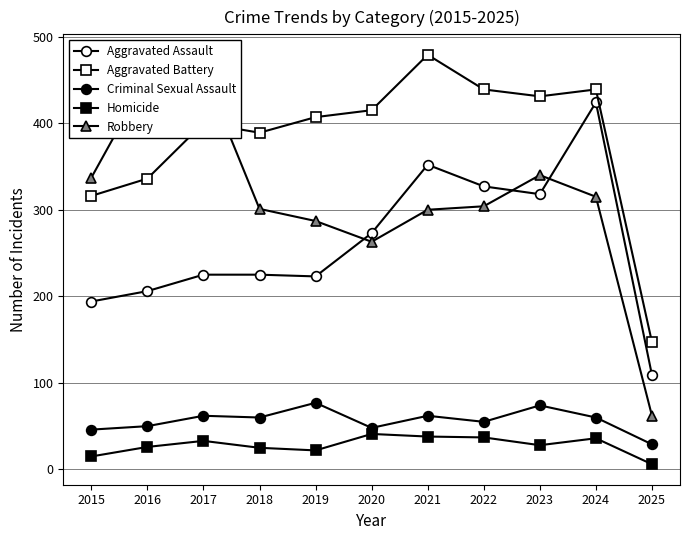

Which category has the lowest value in the Robbery series?

2025